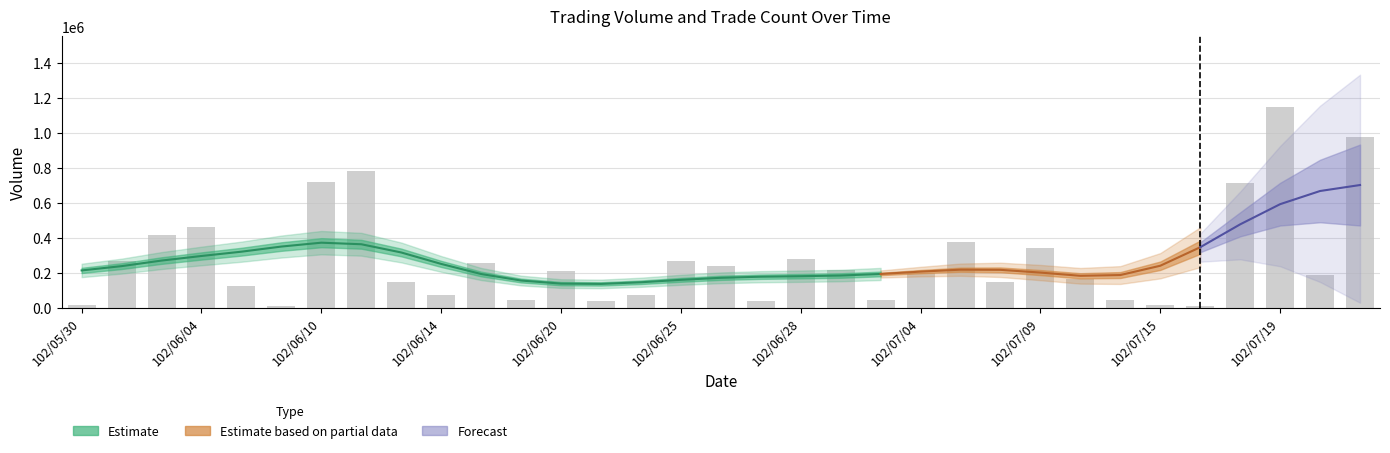

Rank the categories by value from lowest to highest.

102/06/07, 102/07/16, 102/07/15, 102/05/30, 102/06/21, 102/06/27, 102/06/18, 102/07/02, 102/07/11, 102/06/24, 102/06/14, 102/06/05, 102/06/13, 102/07/08, 102/07/10, 102/07/22, 102/07/04, 102/06/20, 102/07/01, 102/06/26, 102/06/17, 102/06/25, 102/05/31, 102/06/28, 102/07/09, 102/07/05, 102/06/03, 102/06/04, 102/07/18, 102/06/10, 102/06/11, 102/07/23, 102/07/19